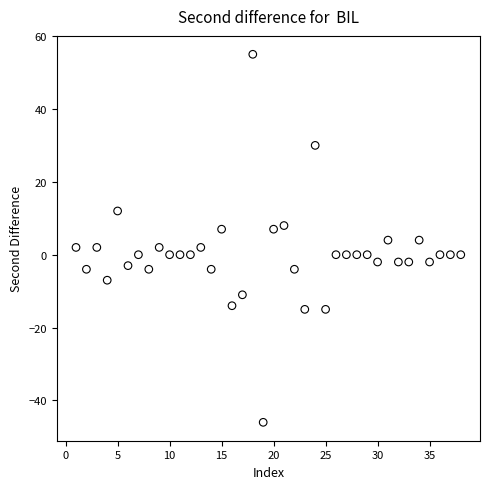

What is the range of X values (max minus min)?

37